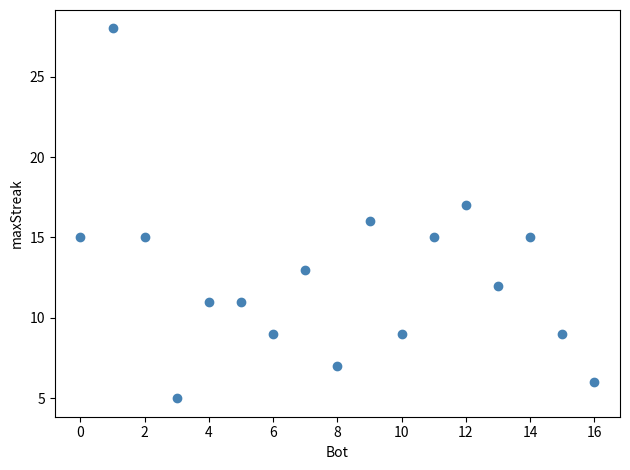

What is the range of Y values (max minus min)?

23